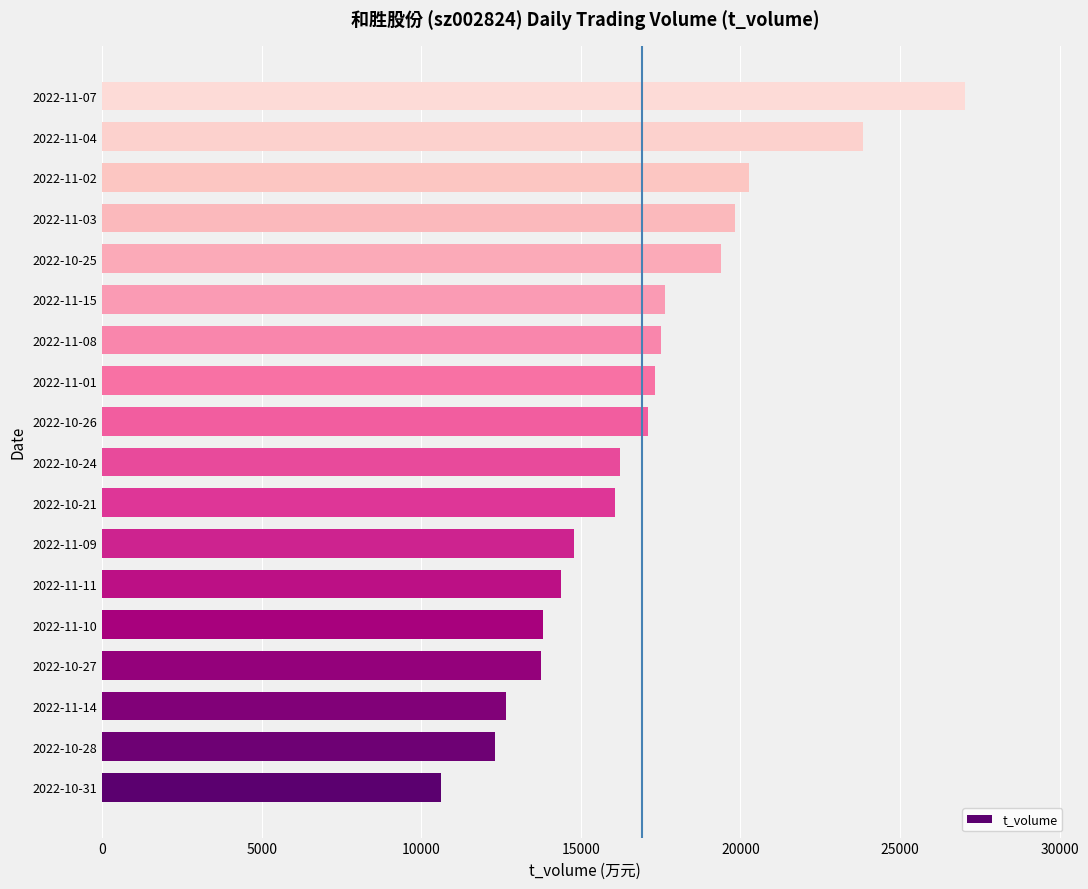

What is the greatest value displayed?

27035